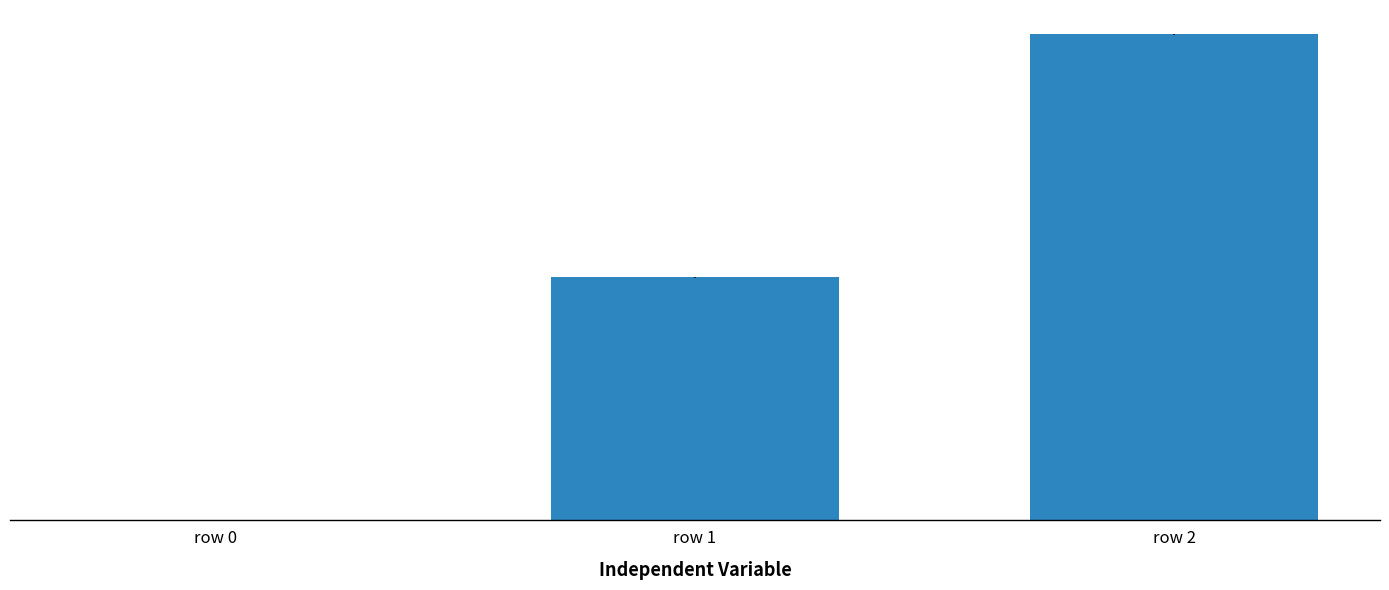

What is the difference between the maximum and second lowest values?

1